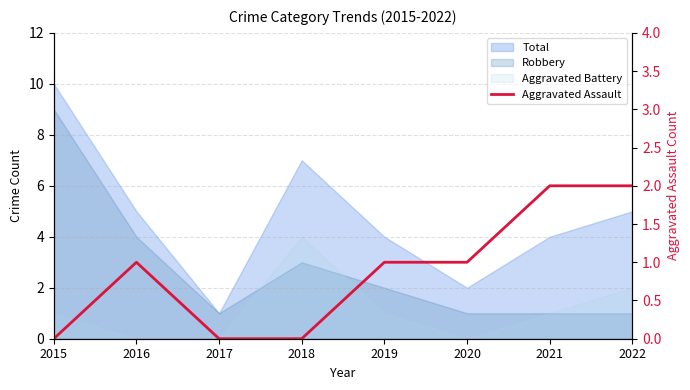

At which category does the data reach its first local peak?

2016